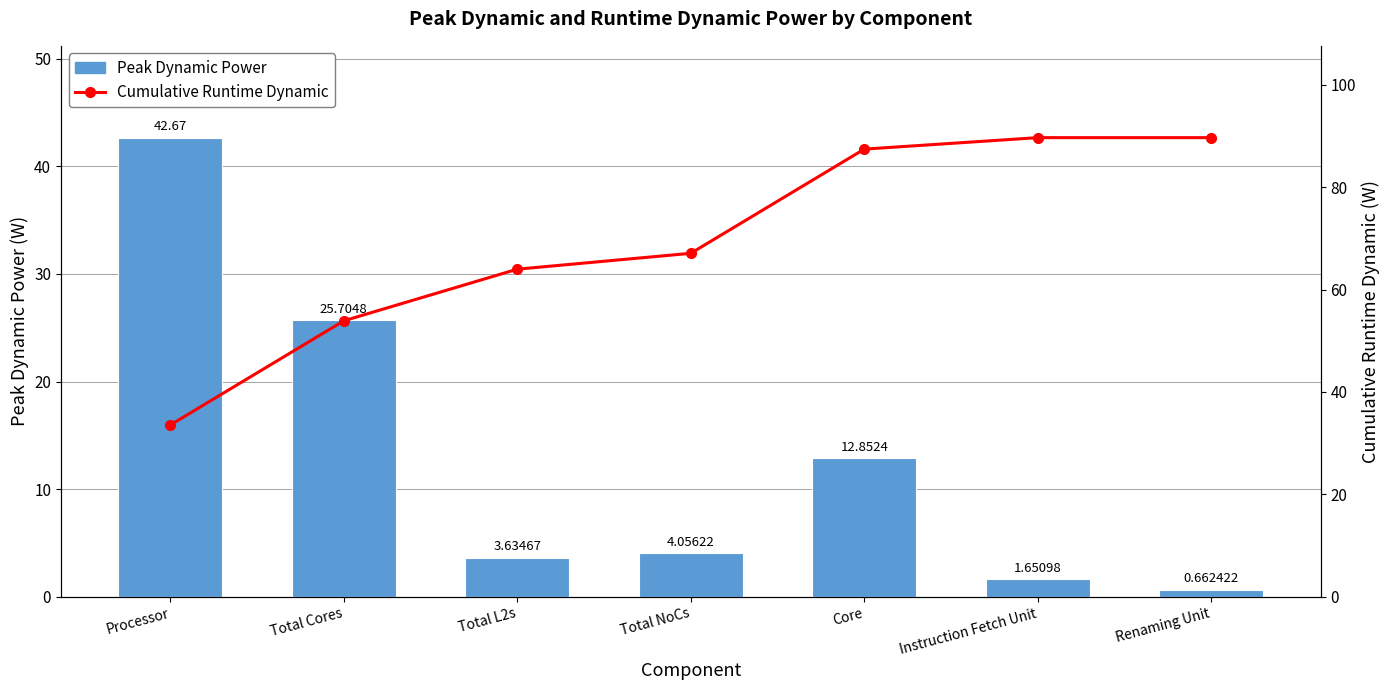

Which series has the widest spread of values?

Cumulative Runtime Dynamic